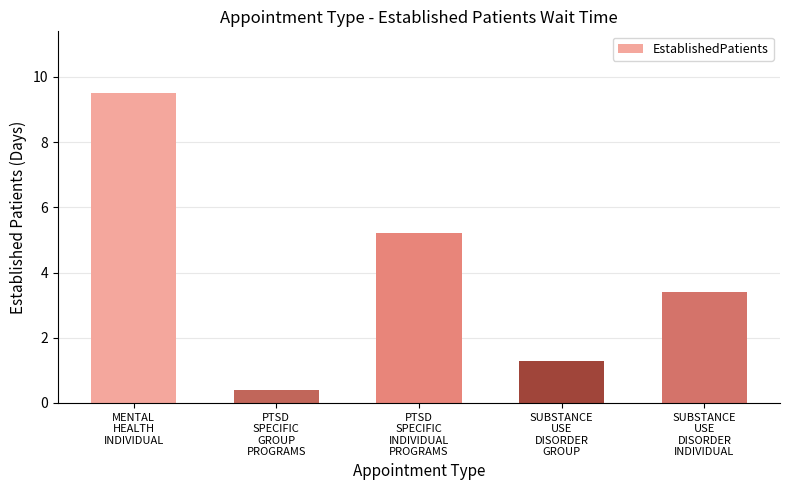

What is the difference between the values at SUBSTANCE
USE
DISORDER
INDIVIDUAL and PTSD
SPECIFIC
GROUP
PROGRAMS?

3.0